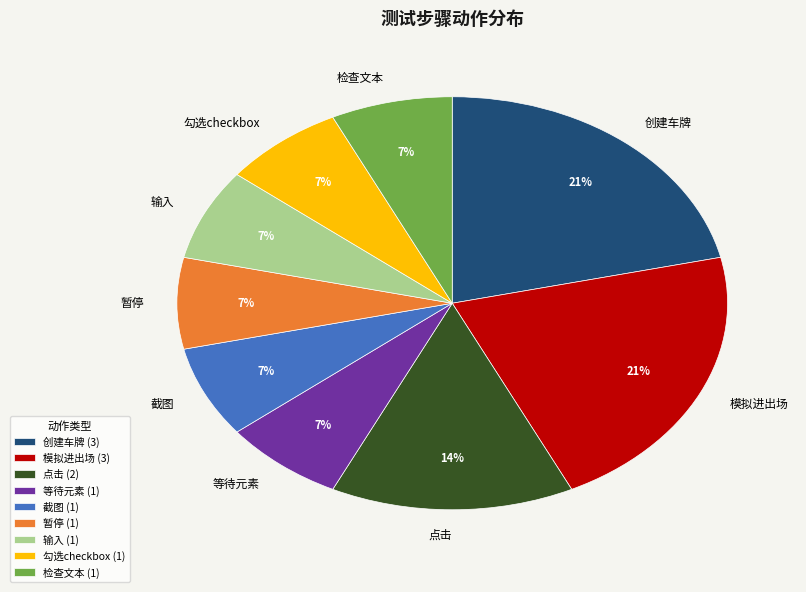

True or false: 模拟进出场 accounts for 21% of the total.

True